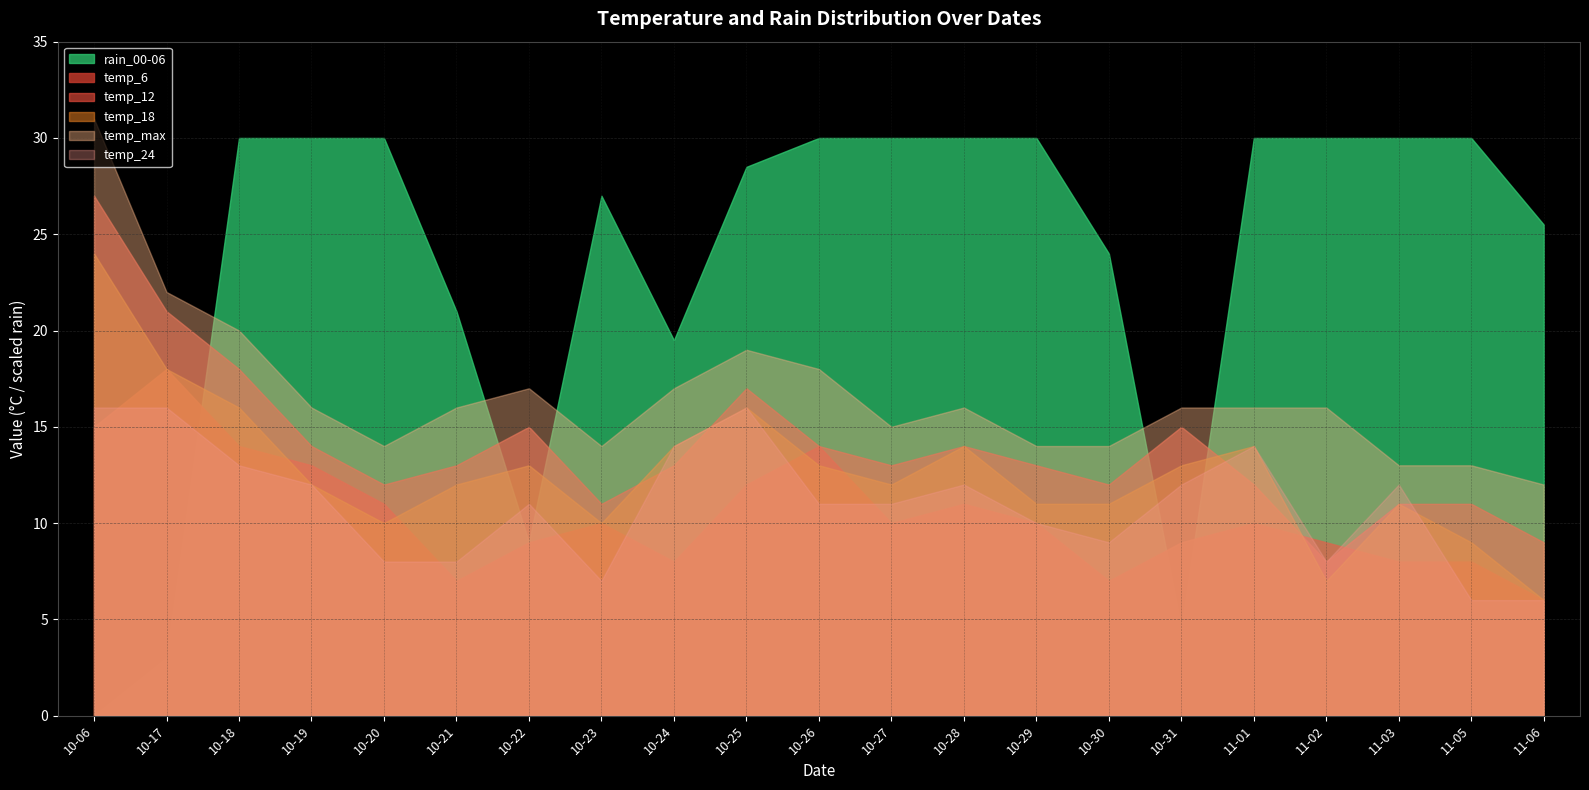

What is the sum of the temp_12 values at 2023-10-30 and 2023-10-24?

25